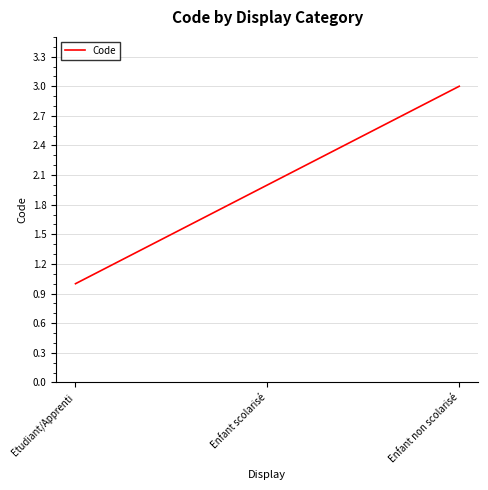

What is the average value?

2